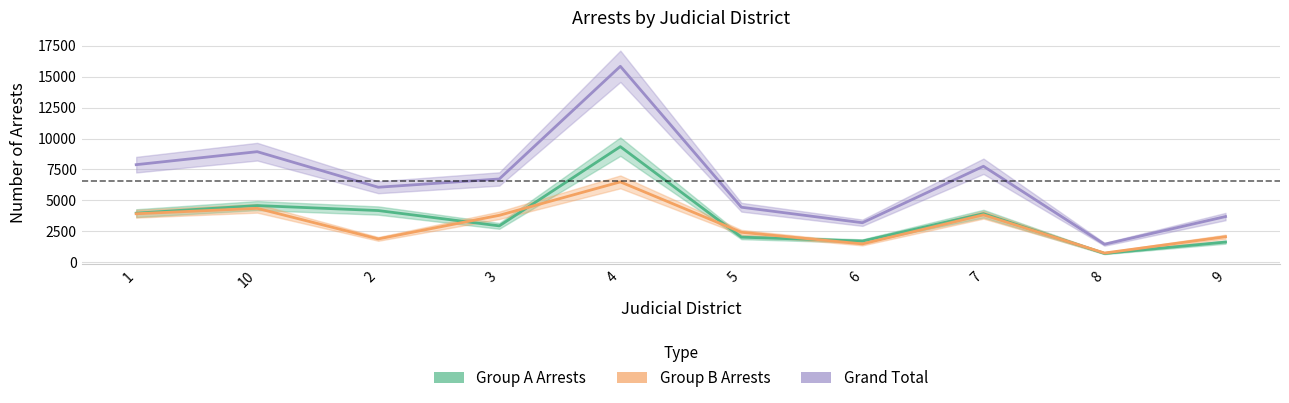

The Grand Total series shows 6982 at 5. True or false?

False